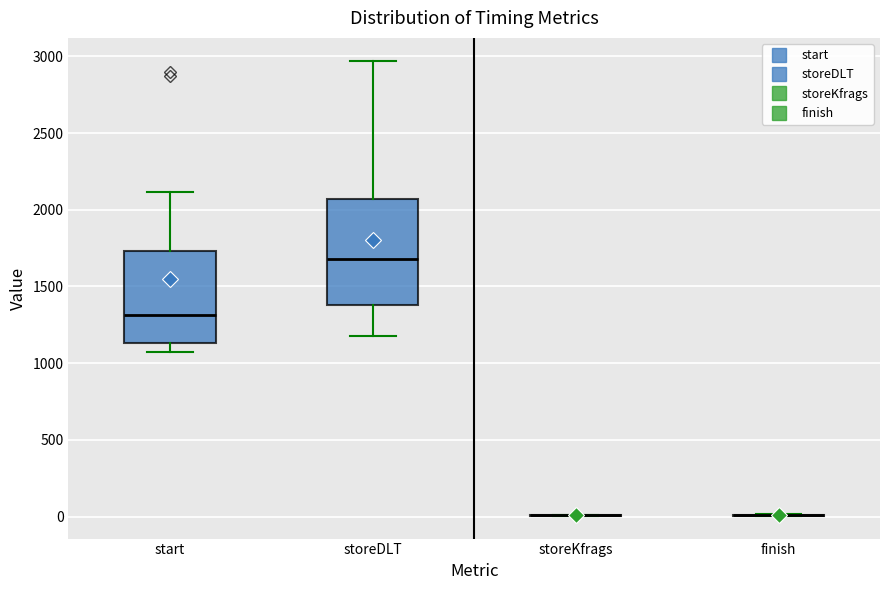

Reading left to right, read every box against the y-axis: the position of its median line, the range the box covers, and the ends of its whiskers. The values are not printed on the chart, so give them approximately, as read against the axis.

start: median 1300, box 1150 to 1750, whiskers 1050 to 2100
storeDLT: median 1700, box 1400 to 2050, whiskers 1200 to 2950
storeKfrags: box collapsed to a line at 0, whiskers 0 to 0
finish: box collapsed to a line at 0, whiskers 0 to 0